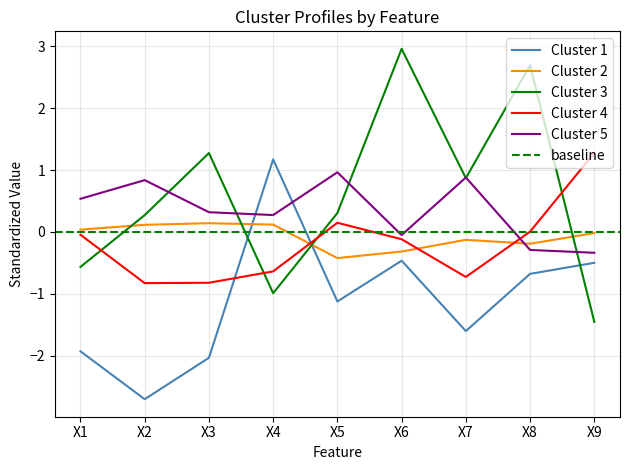

Between X7 and X9, which series saw the biggest shift?

Cluster 3